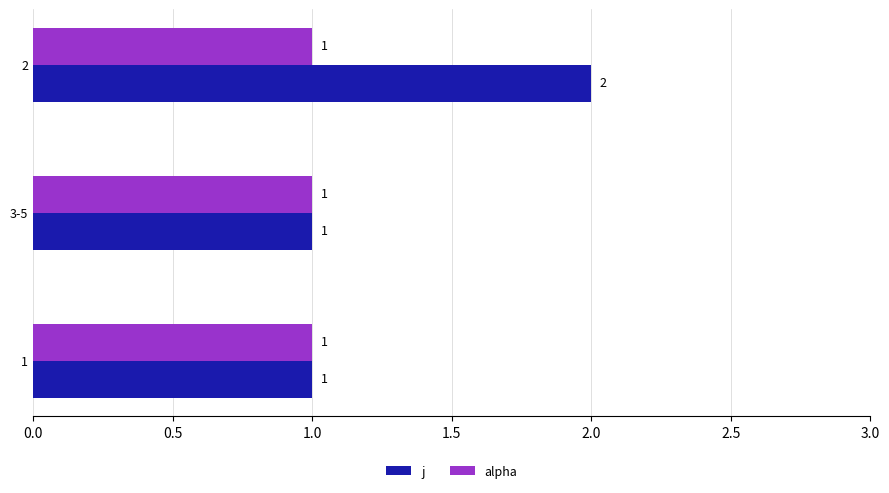

List the series in order of their peak value, lowest first.

alpha, j